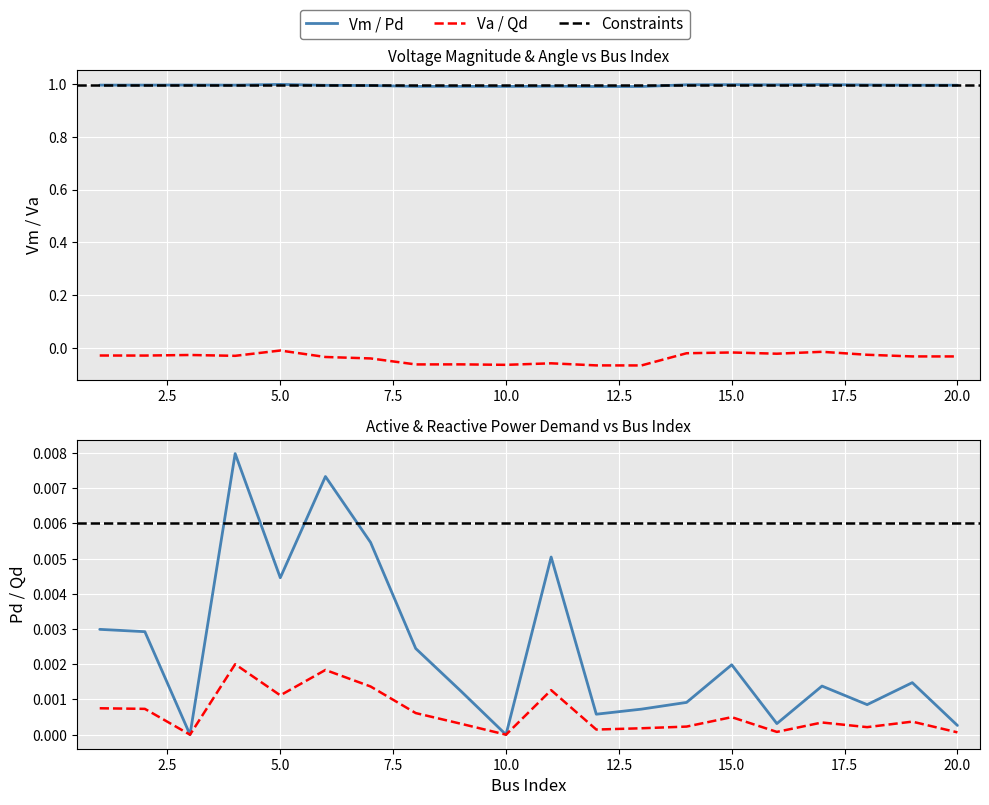

True or false: Qd and Va cross at least once.

False